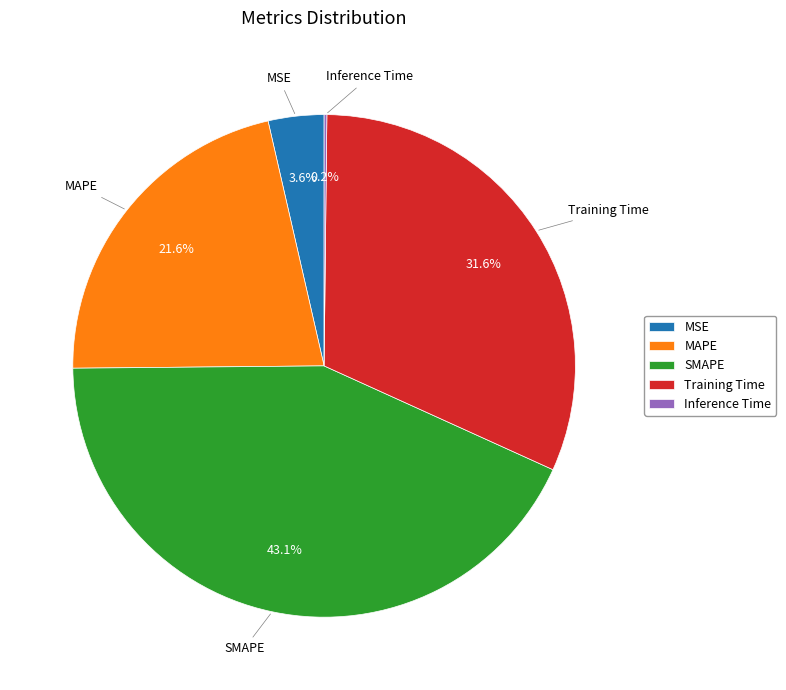

Which slice is the largest?

SMAPE